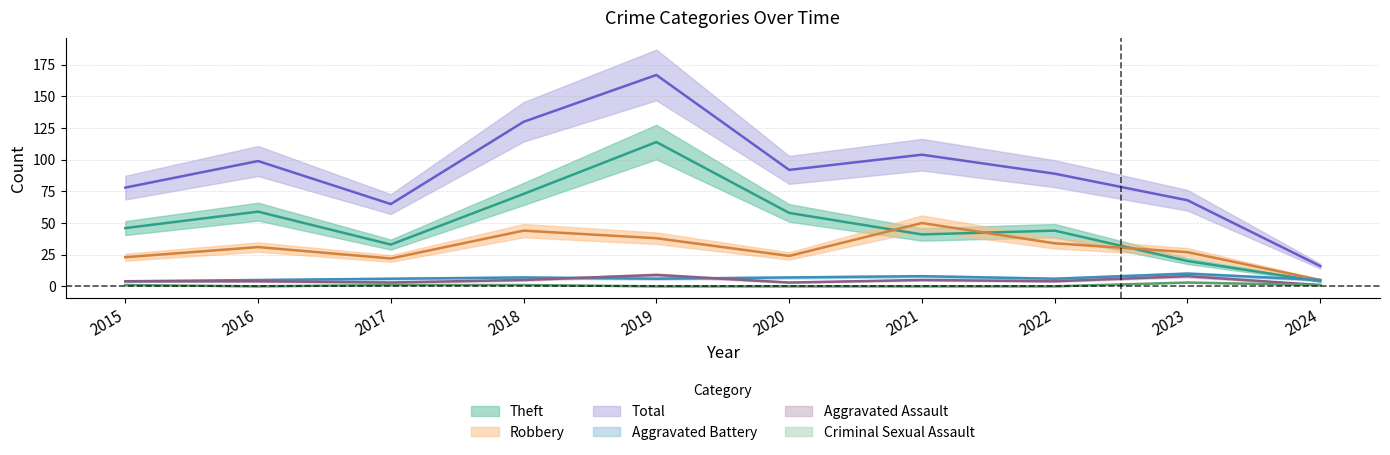

What is the difference between the maximum and minimum values in the Aggravated Assault series?

8